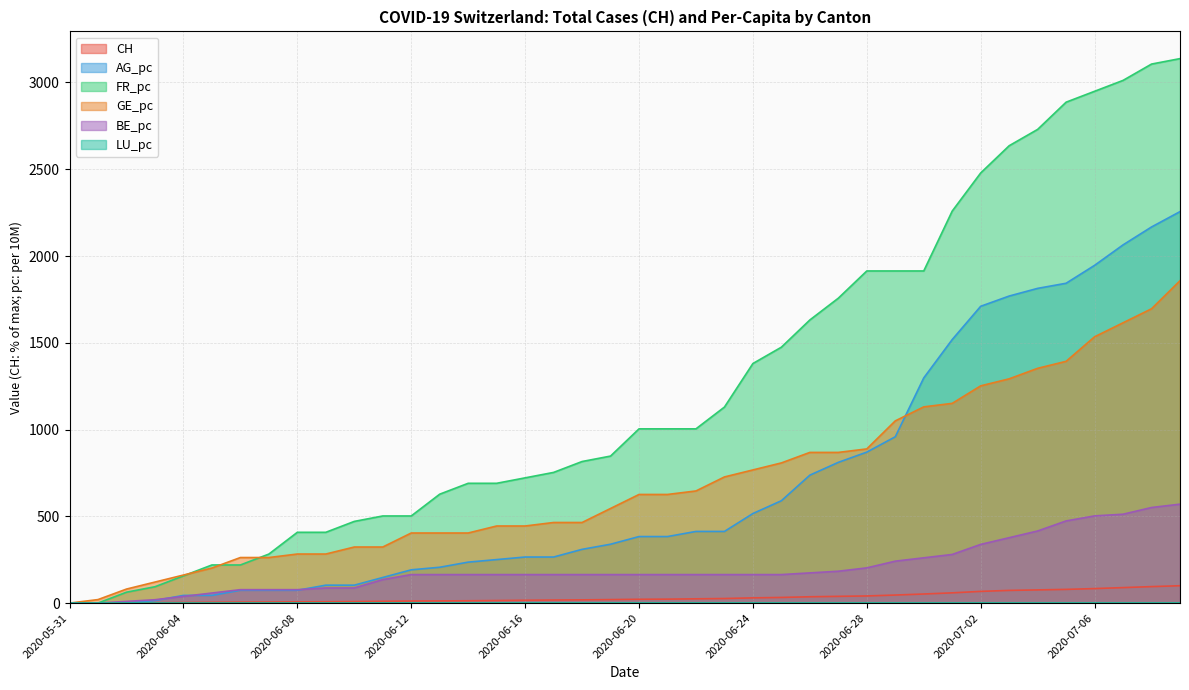

The value of FR_pc at 30 is 1913.9. True or false?

True